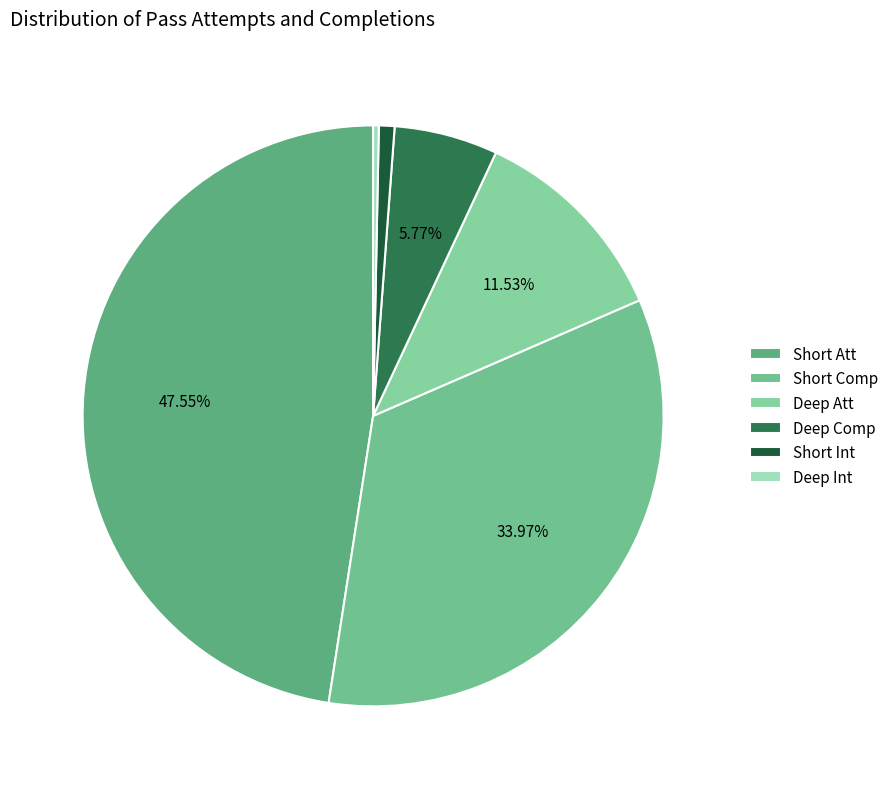

Count the number of slices in the pie.

6